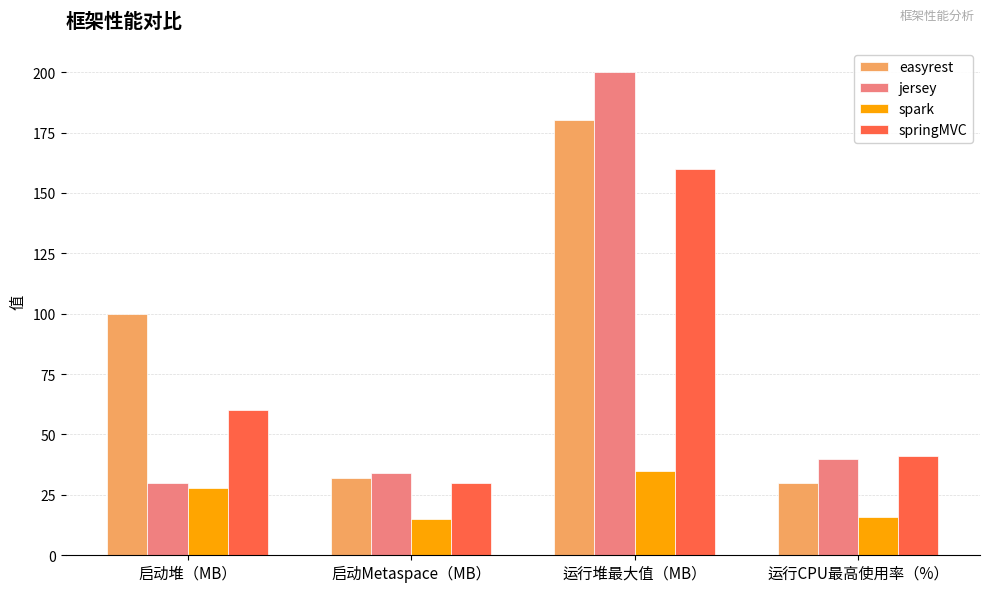

What is the average value of the jersey series?

76